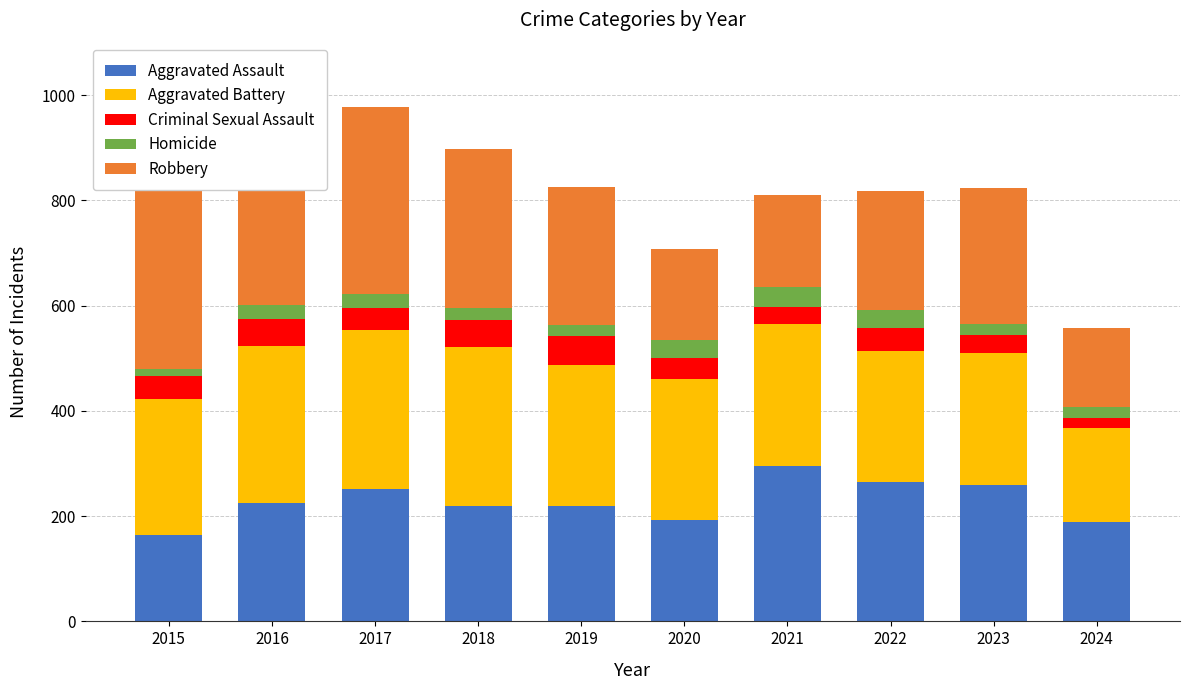

What is the value of the Robbery bar at the 9th from the left?

257